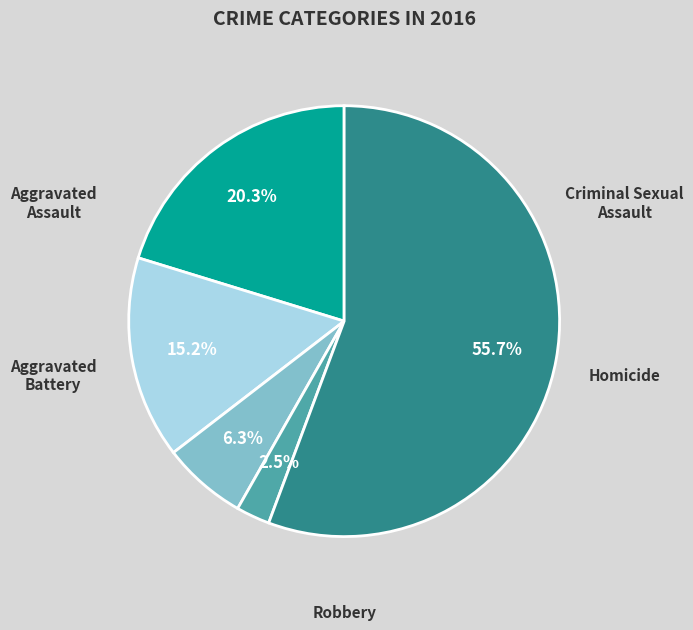

Is there a majority slice in this chart?

Yes